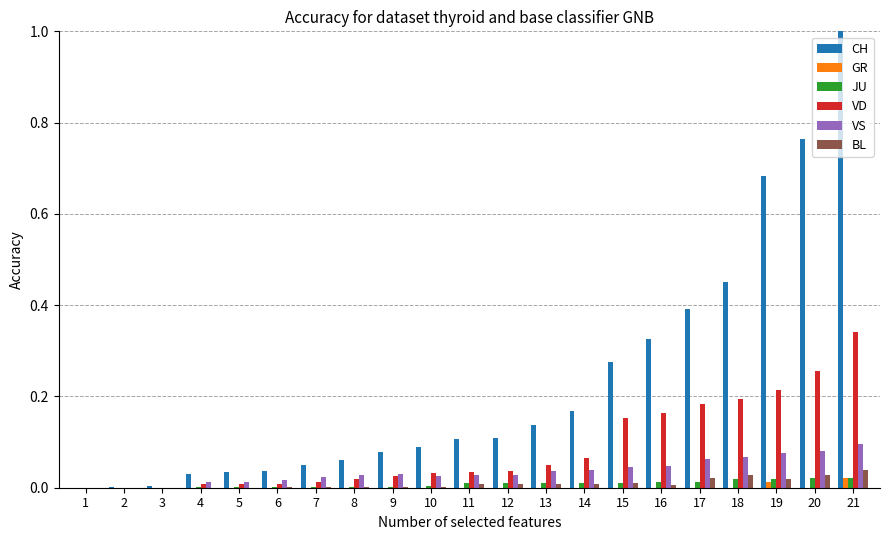

The VS series shows 0.1 at 19. True or false?

True